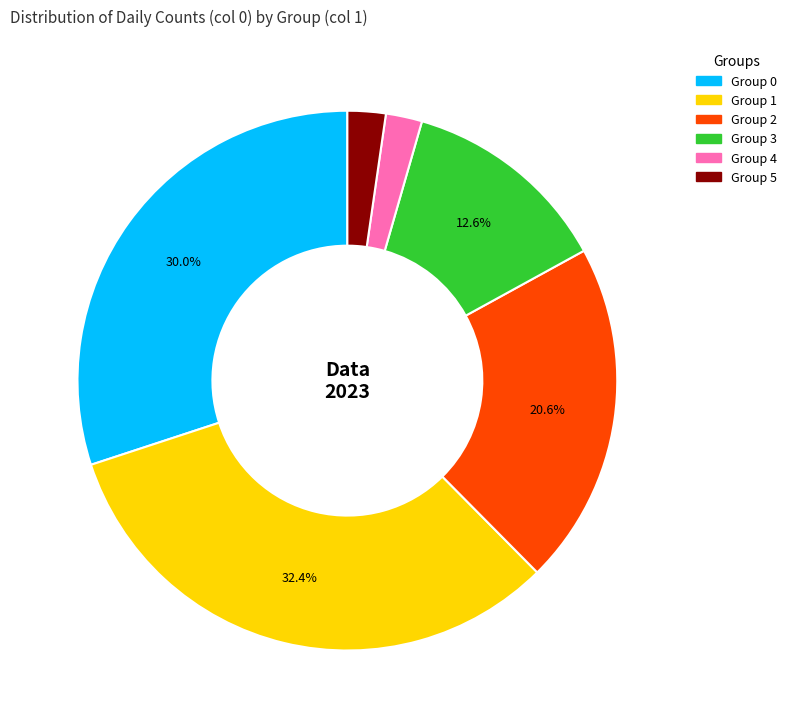

Is there any slice that represents more than half of the pie?

No